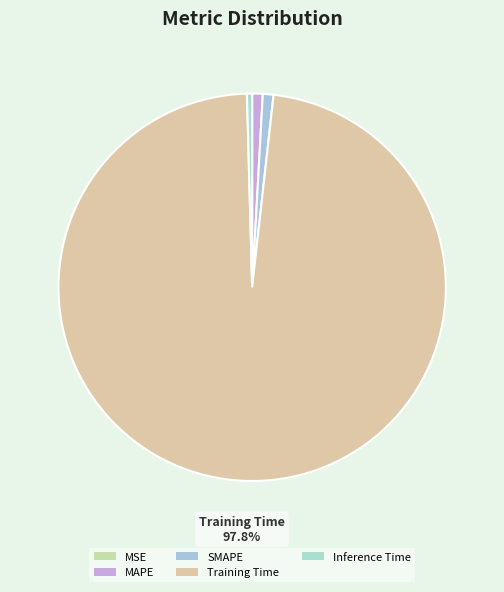

Which slice is the largest?

Training Time